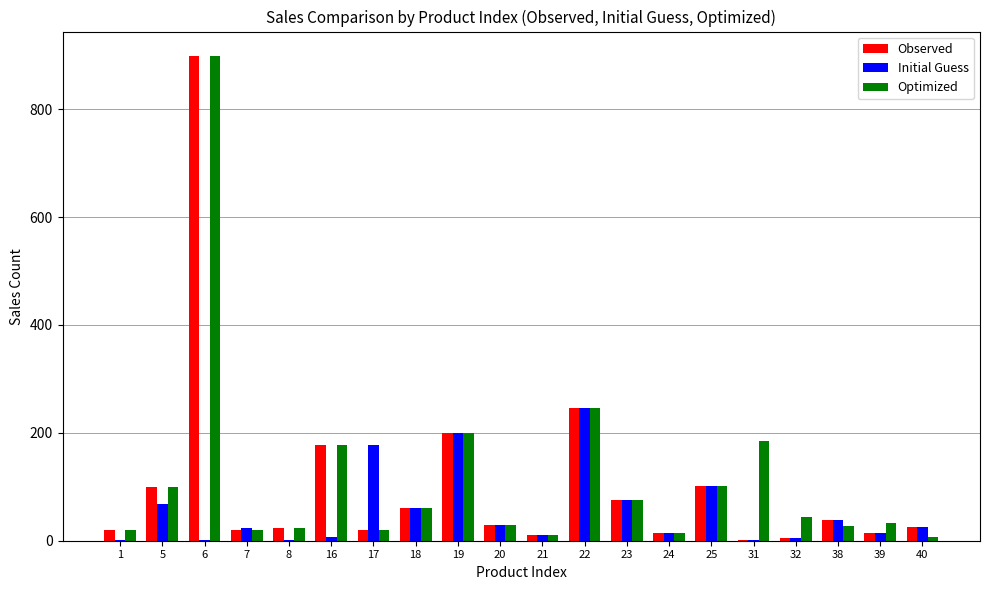

Which series has the widest spread of values?

Observed